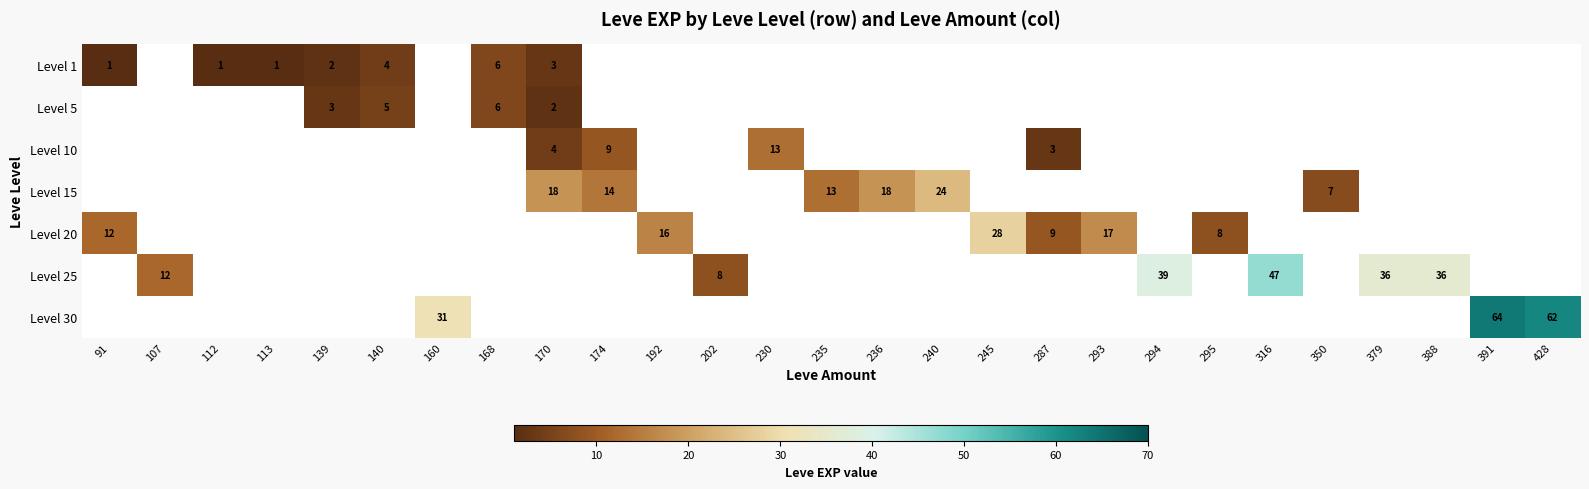

The Level 20 series shows 17 at 293. True or false?

True